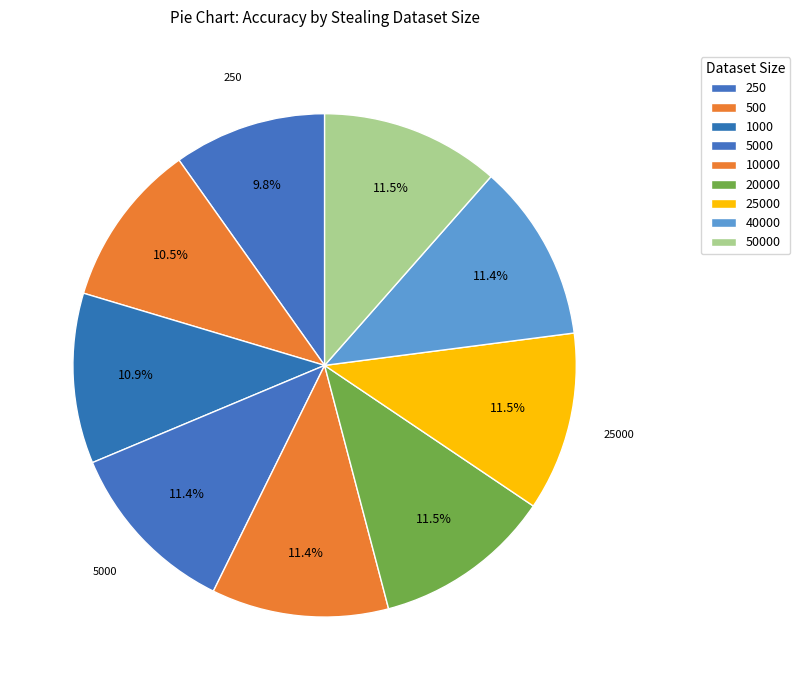

What is the smallest slice in the pie chart?

250